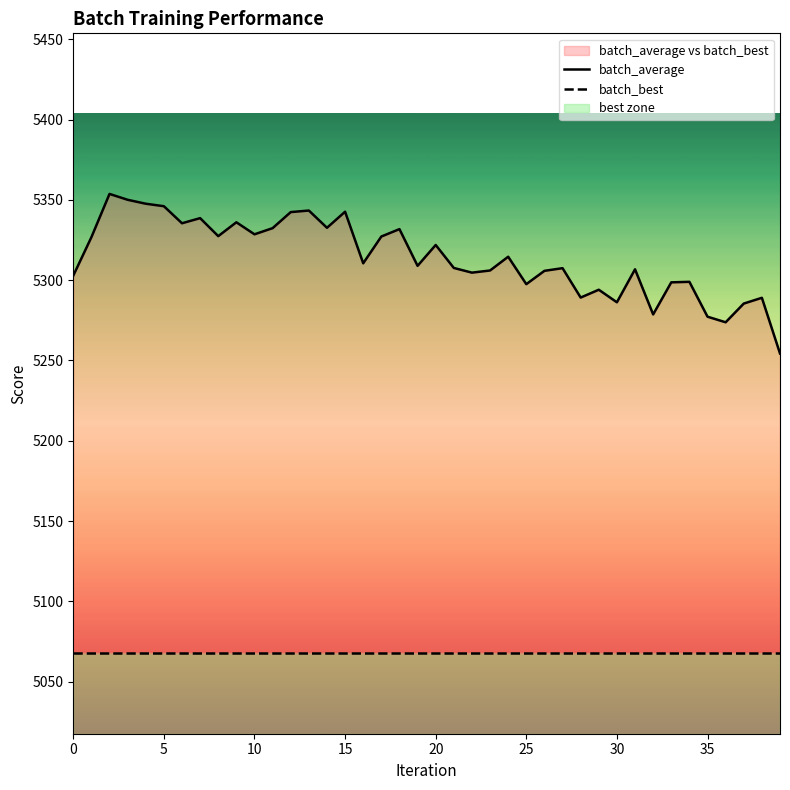

List the series in order of their overall mean, highest first.

batch_average, batch_best